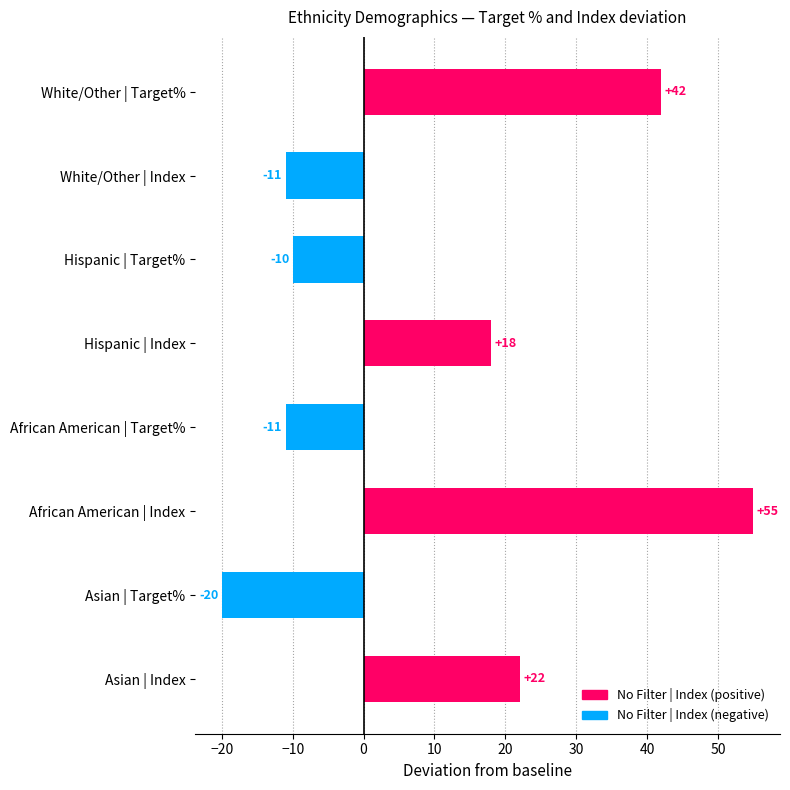

What is the ratio of the value at Hispanic | Index to the value at Asian | Index?

0.8